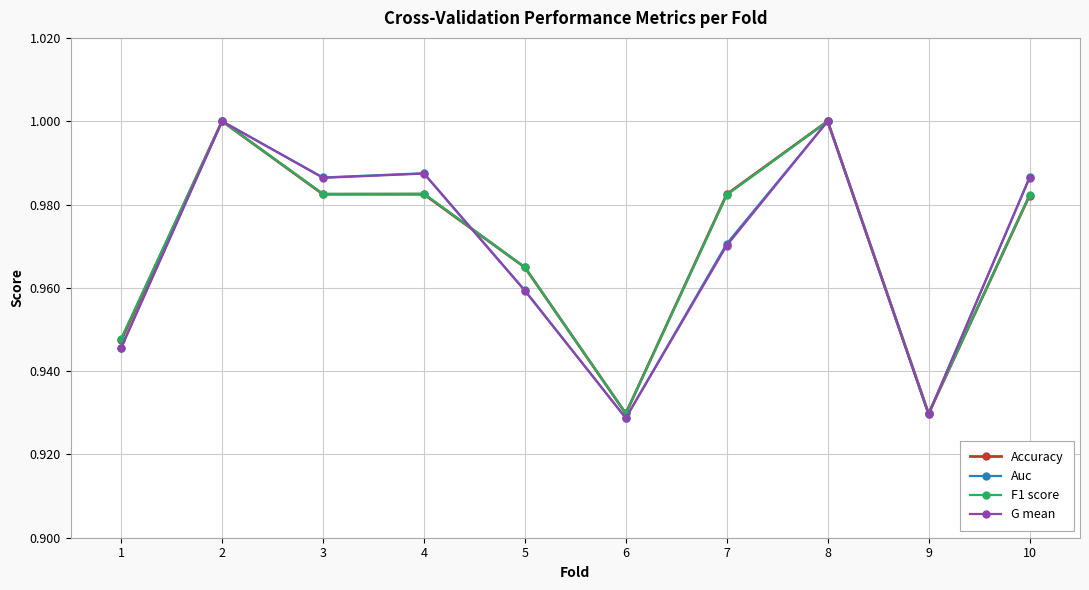

The G mean series shows 0.4 at 6. True or false?

False